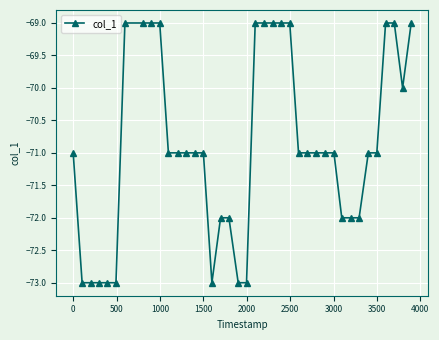

What is the difference between the second highest and second lowest values?

4